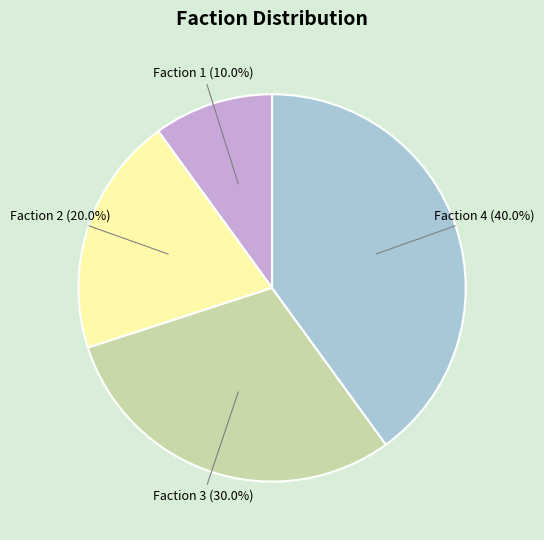

Which category has the smallest portion of the pie?

Faction 1 (10.0%)